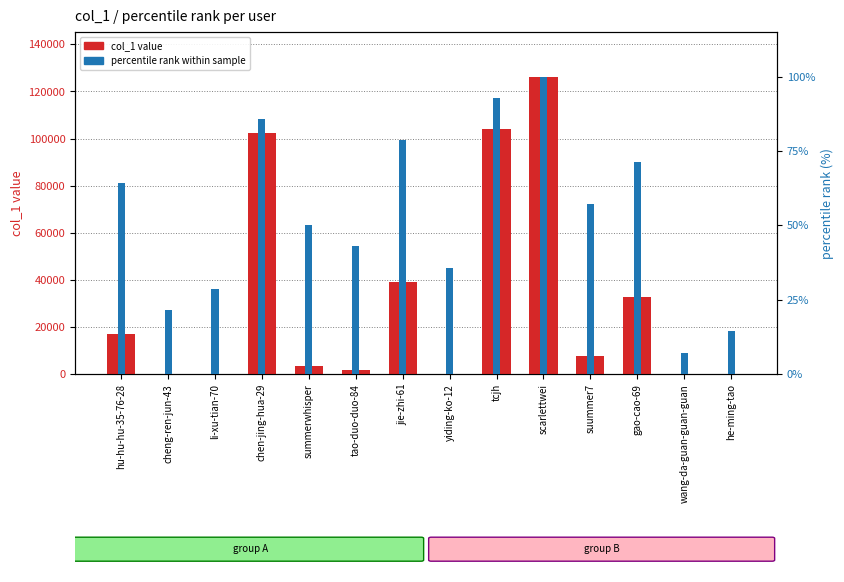

Are the bars horizontal?

No